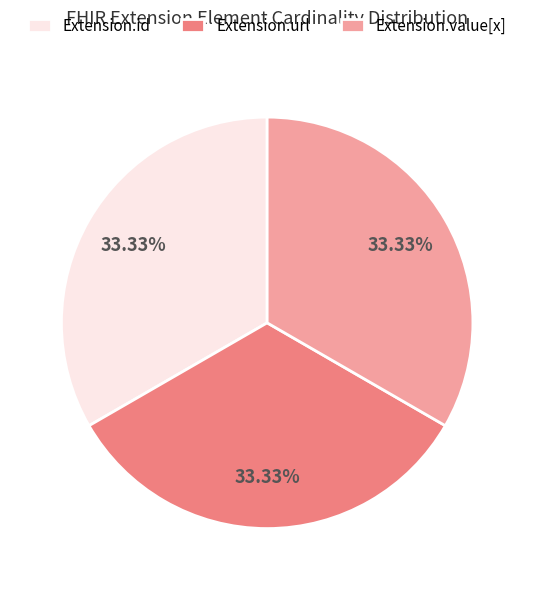

Combined, do Extension.url and Extension.id account for over 50%?

Yes